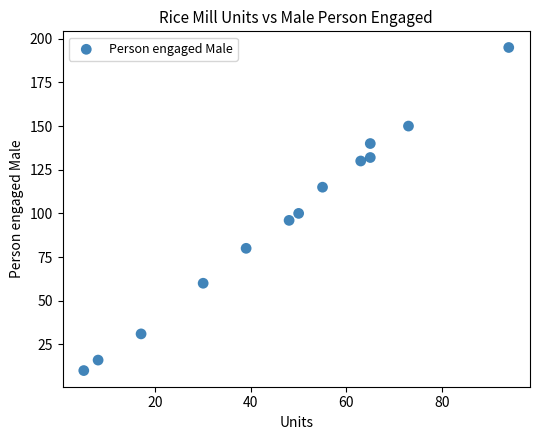

What is the range of X values (max minus min)?

89